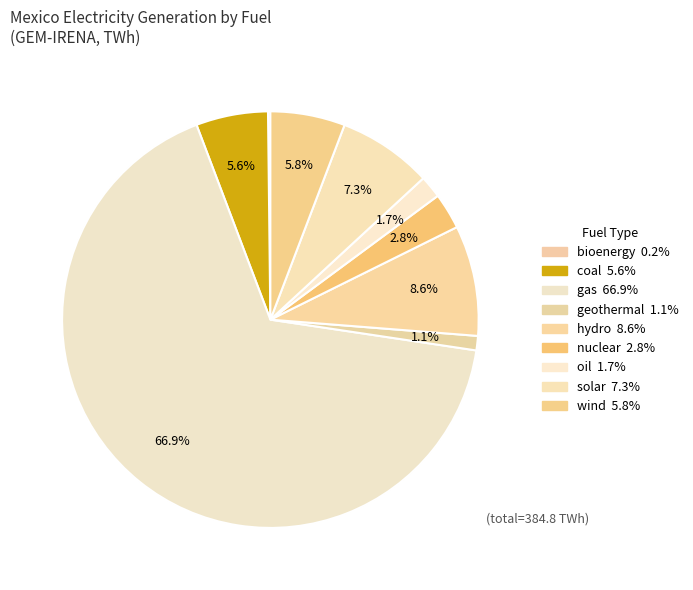

Which has a higher value, geothermal or hydro?

hydro